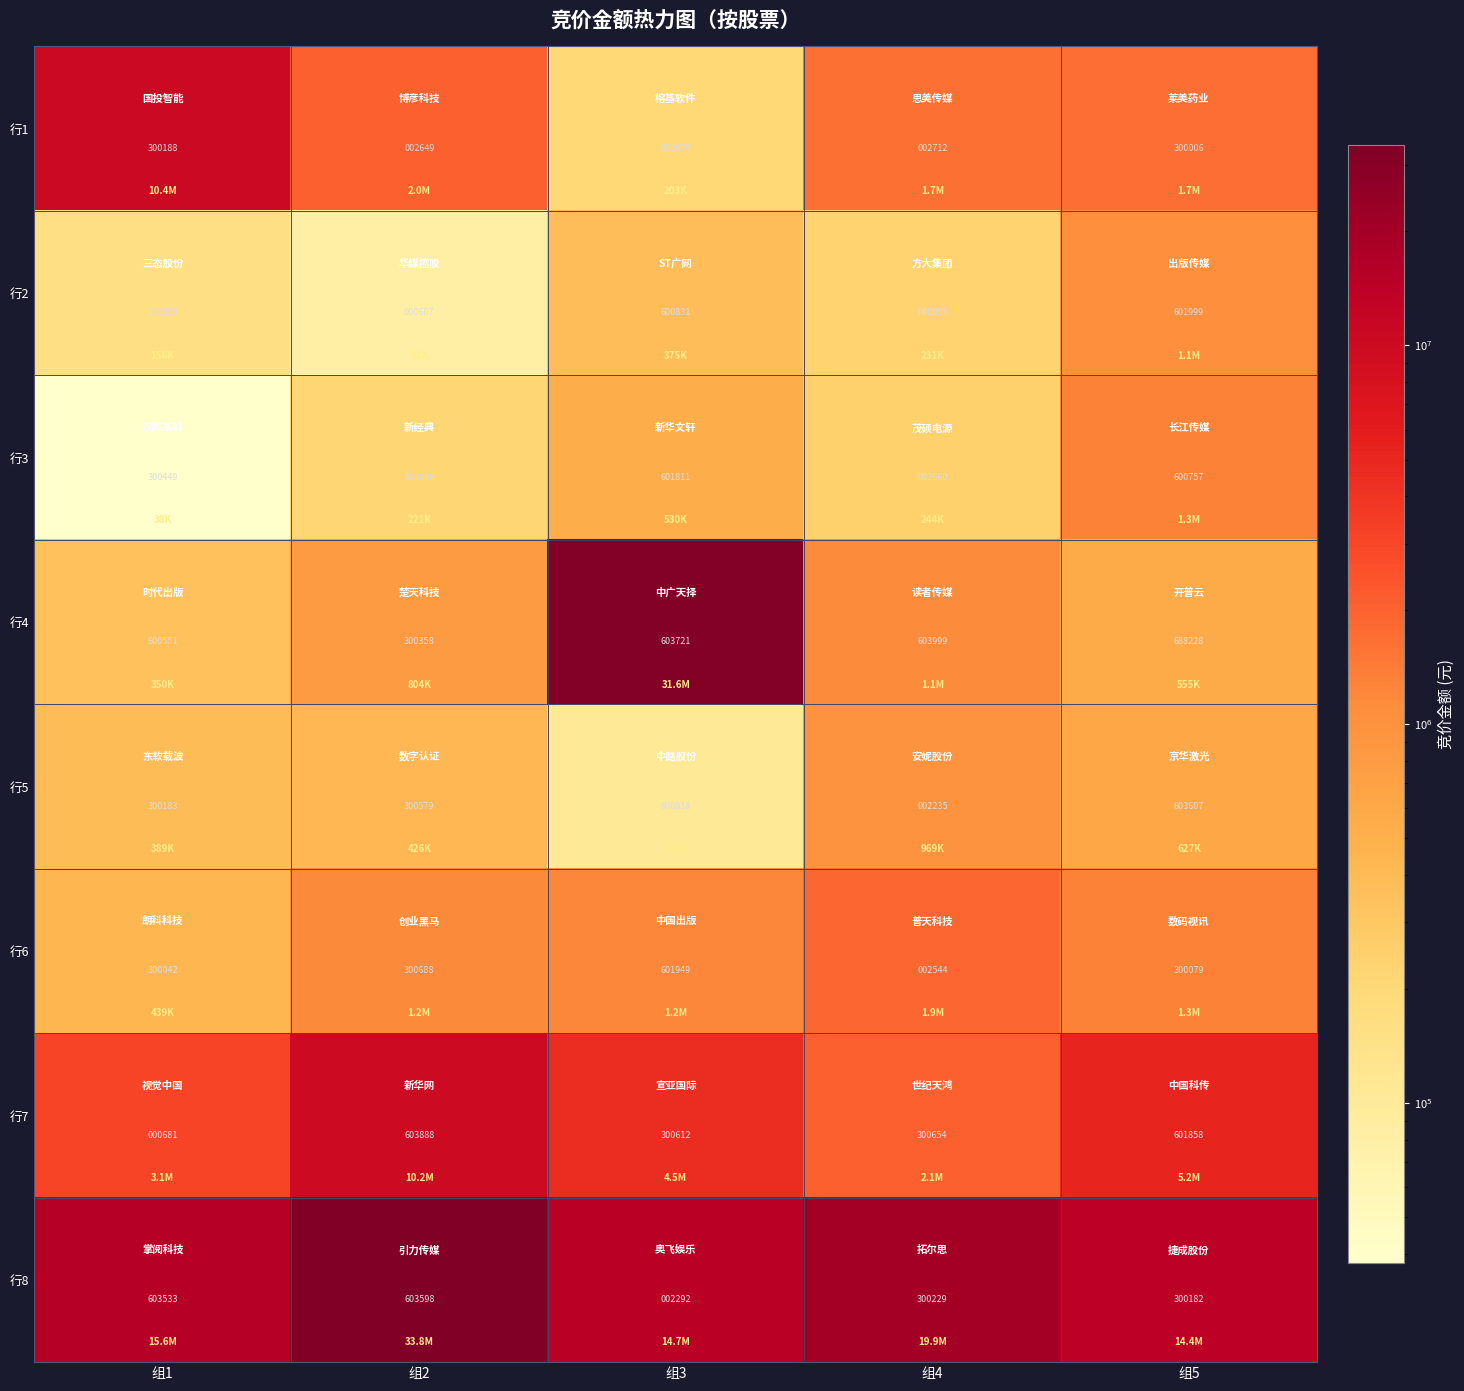

How many values in the 行7 series are below 300654?

2